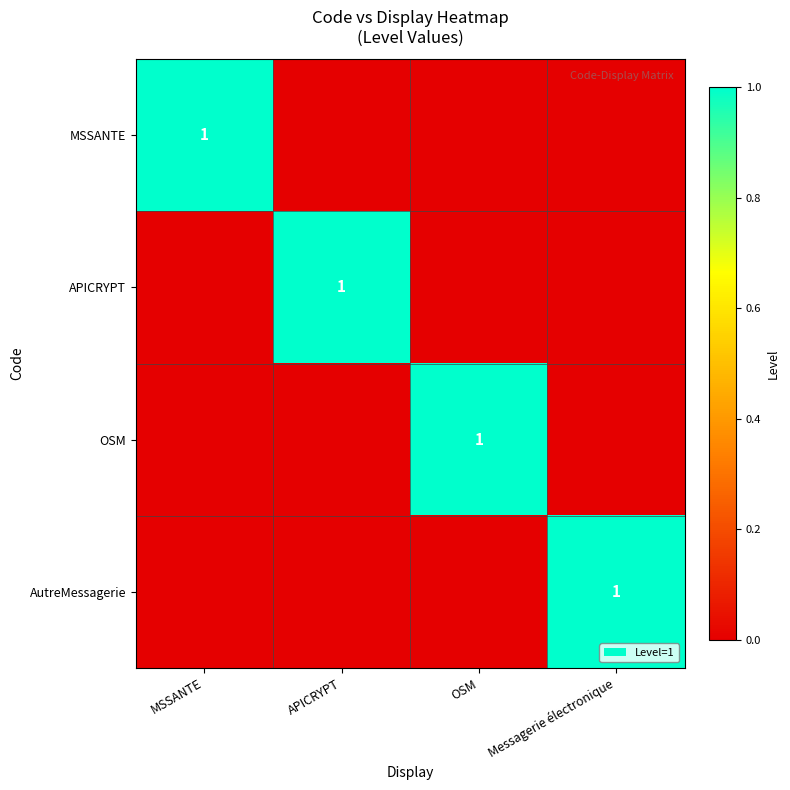

At how many categories does at least one series exceed 0?

4